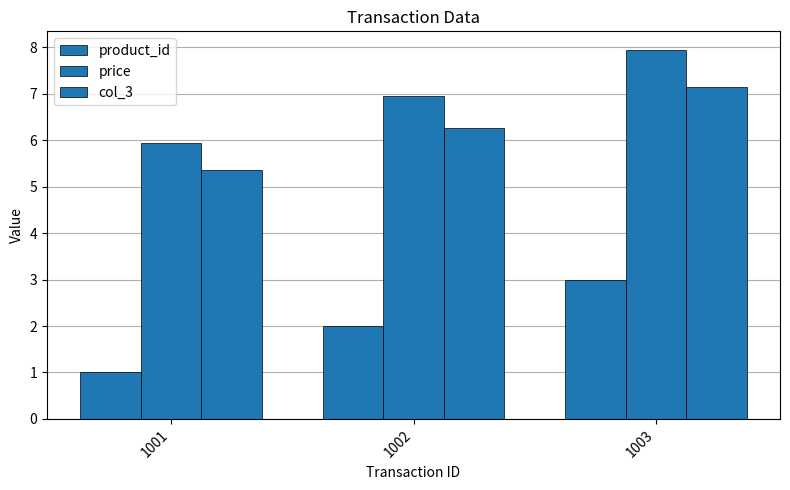

How many groups of bars are there?

3